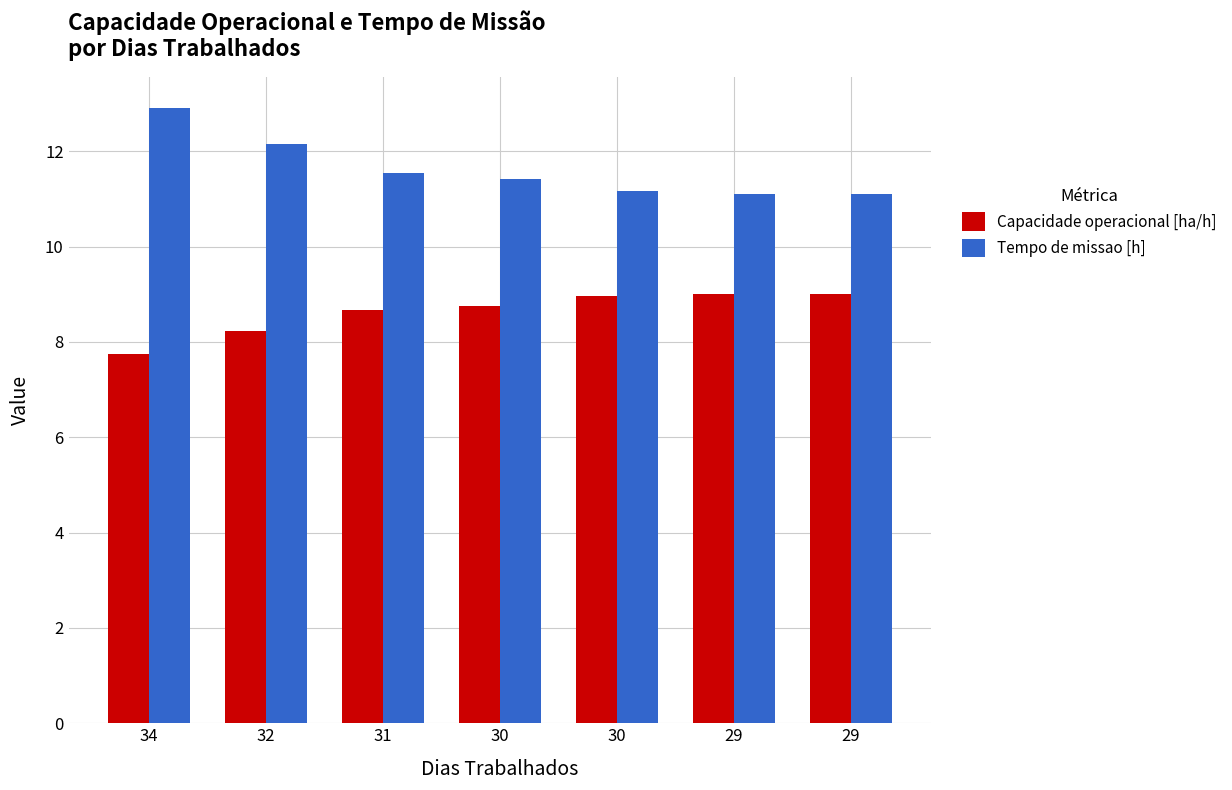

Count the number of data series in this chart.

2